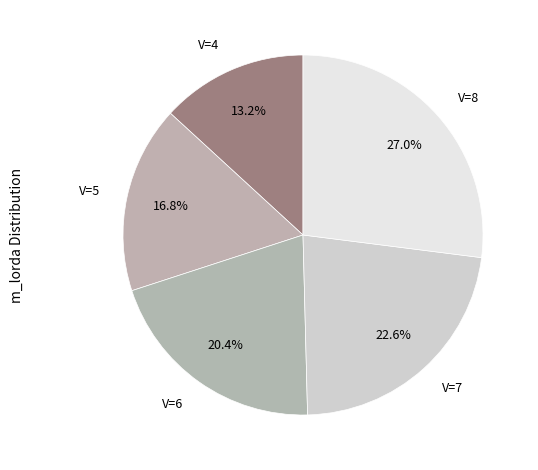

Which category has the smallest portion of the pie?

V=4